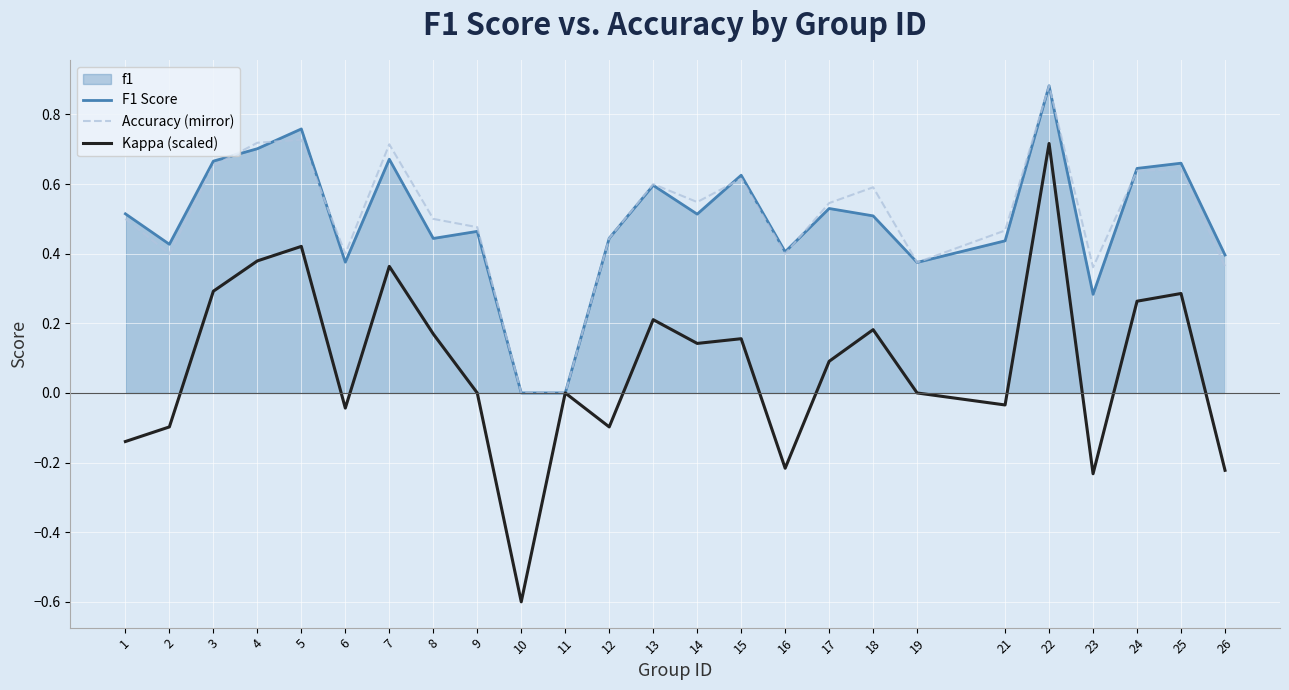

Which category has the lowest value across all series?

10